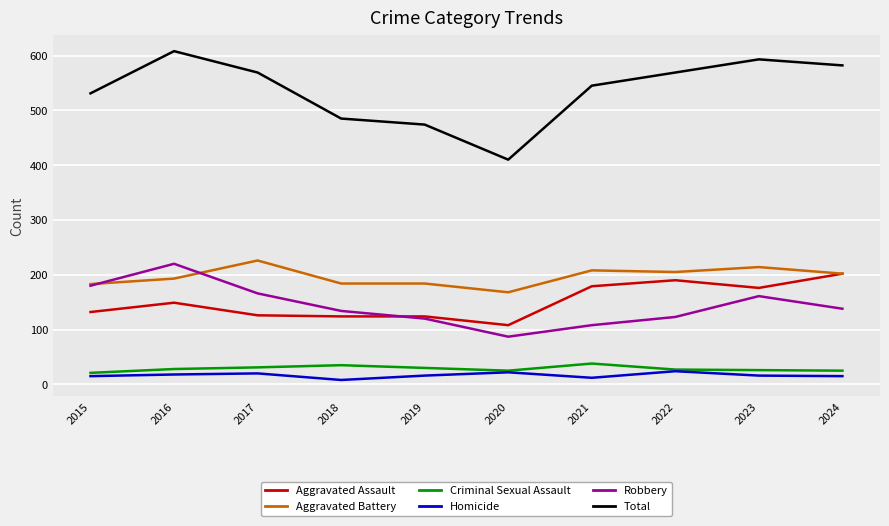

What is the maximum value shown in the chart?

608